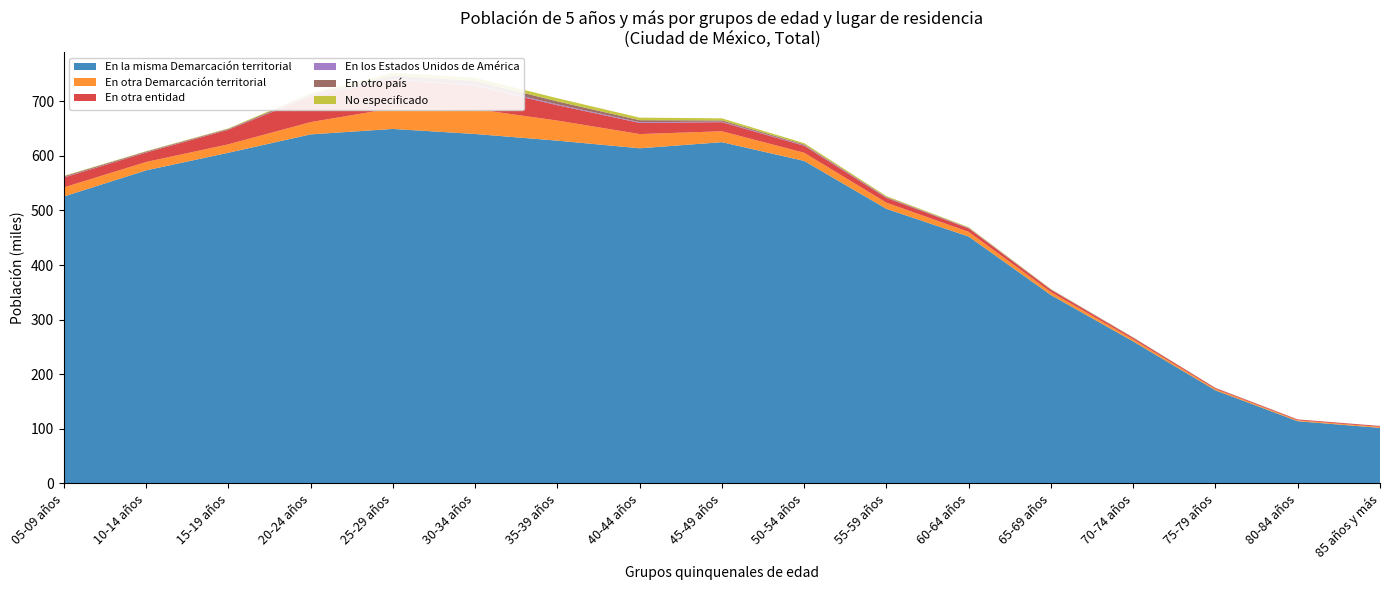

Reading right to left, list all the values displayed in this chart.

En la misma Demarcación territorial: 101865	113985	170581	260073	344983	452078	502824	590564	624899	613708	627699	639872	649146	639186	605538	573307	525443
En otra Demarcación territorial: 1729	1683	2344	3821	5509	8604	11304	14960	19964	26046	36753	45690	37799	22473	15444	15327	16653
En otra entidad: 1622	1469	1793	2854	4134	6325	8693	12743	16658	20453	28140	42174	52609	47058	26643	17286	18032
En los Estados Unidos de América: 58	61	98	212	338	495	593	893	1008	1295	1512	1766	1329	679	409	441	539
En otro país: 68	119	164	353	524	746	1151	1552	2280	3631	5420	7620	6092	2569	1306	1437	1833
No especificado: 85	98	160	278	523	996	1587	2469	3744	4732	5833	5879	4808	2290	801	663	759